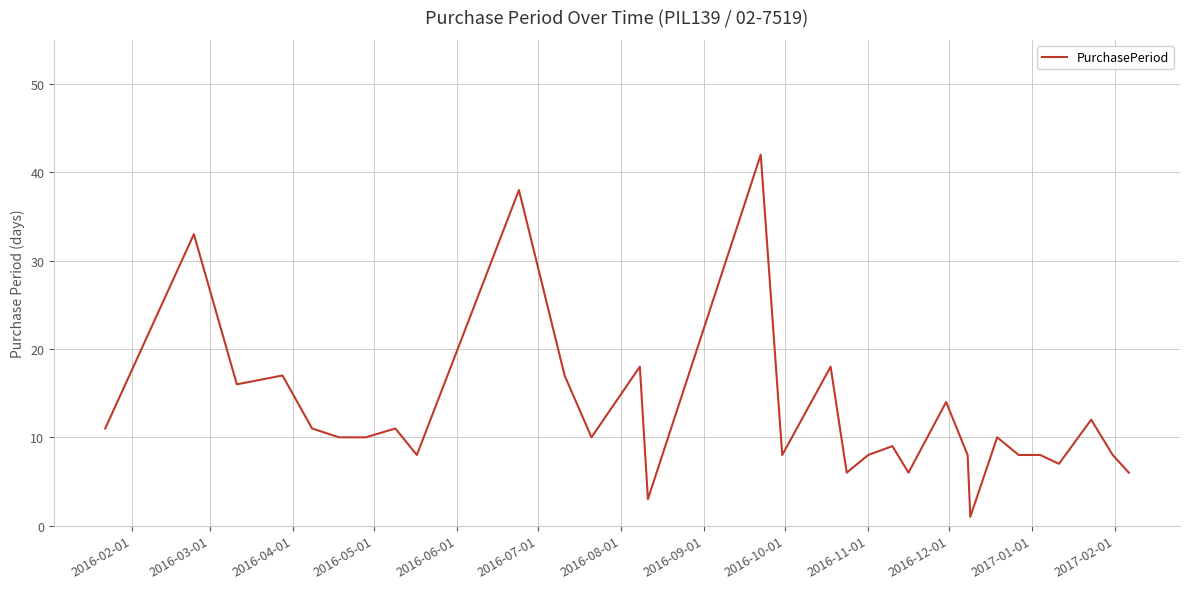

What is the difference between the maximum and minimum values?

41